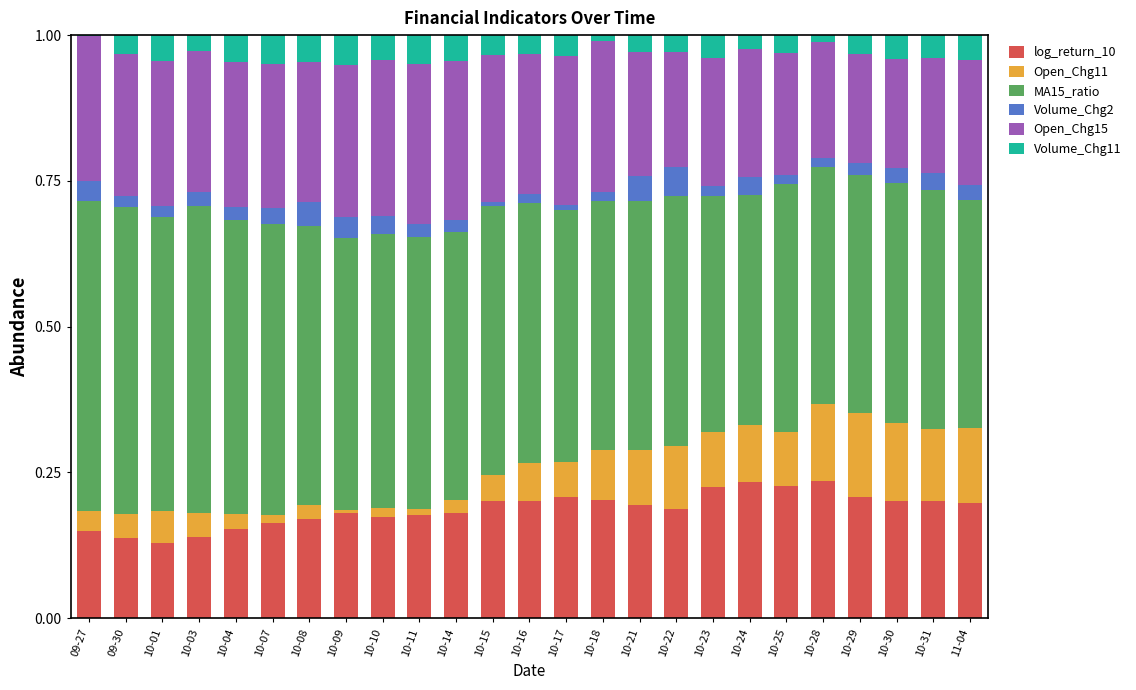

The log_return_10 series shows 0.2 at 10-21. True or false?

True